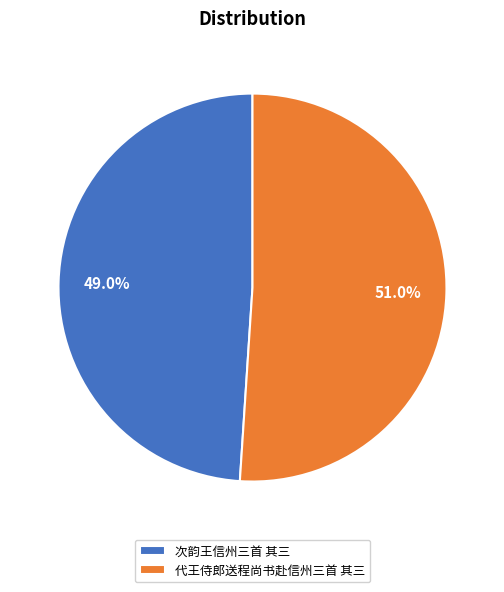

How many segments does this pie chart have?

2